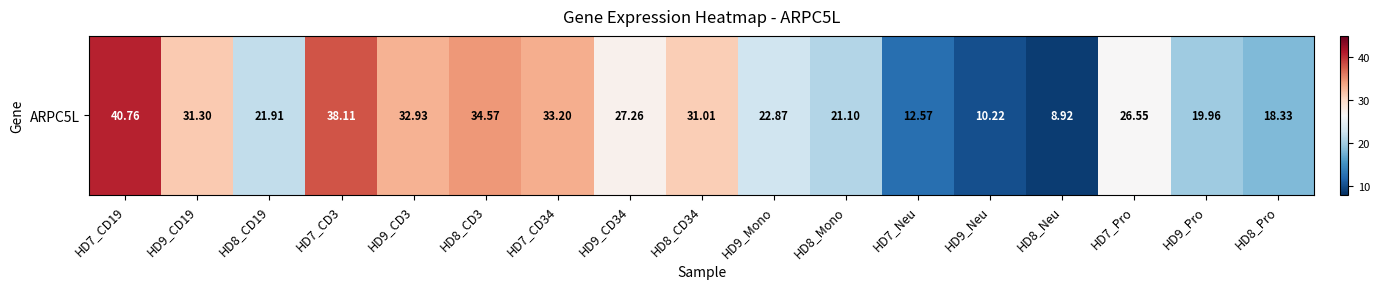

List the labels in order of value, largest first.

HD7_CD19, HD7_CD3, HD8_CD3, HD7_CD34, HD9_CD3, HD9_CD19, HD8_CD34, HD9_CD34, HD7_Pro, HD9_Mono, HD8_CD19, HD8_Mono, HD9_Pro, HD8_Pro, HD7_Neu, HD9_Neu, HD8_Neu